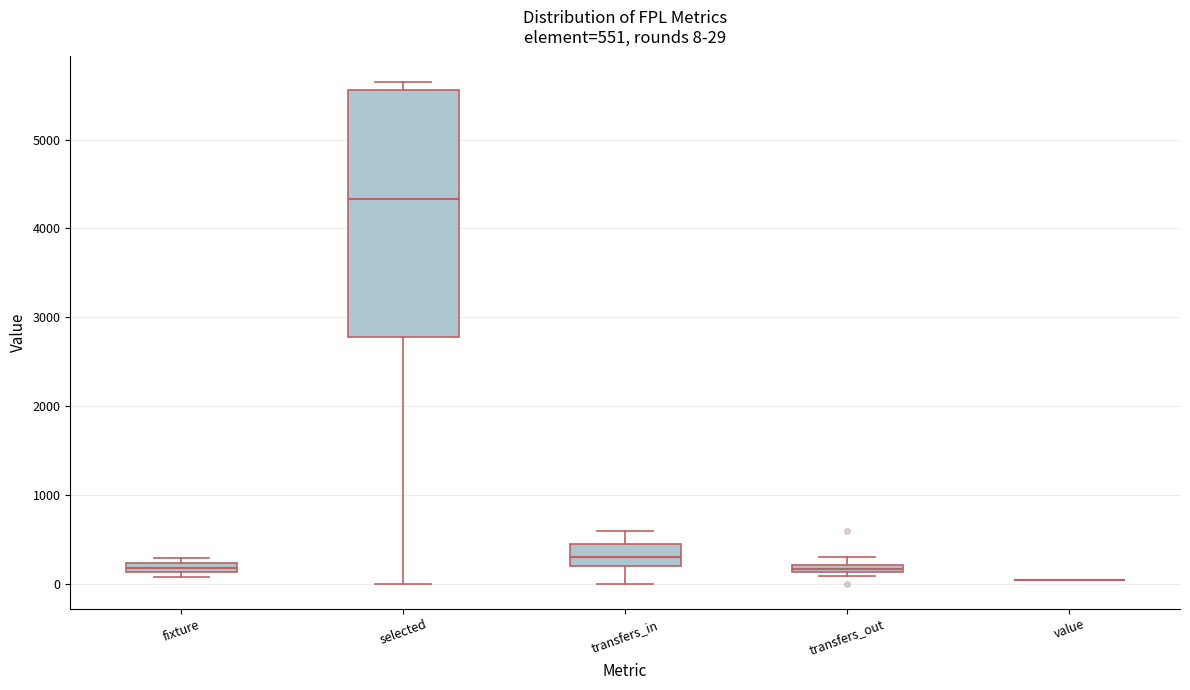

Comparing the boxes themselves (not the whiskers), which one is the tallest?

selected